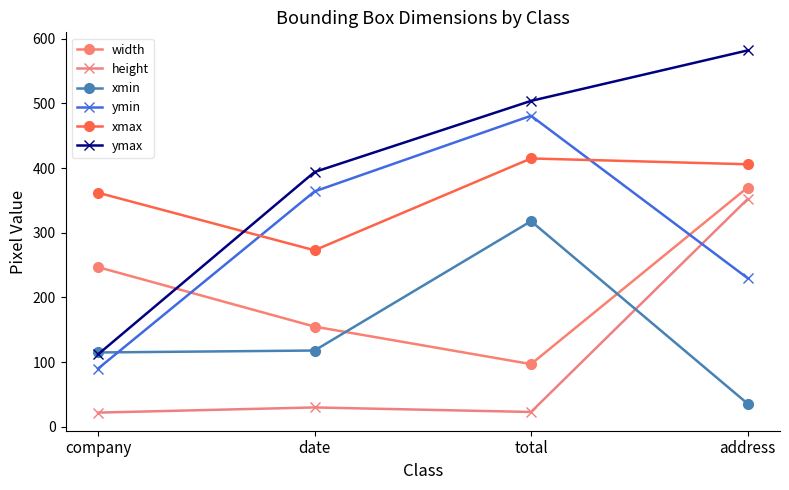

What are all the series names shown in the legend?

width, height, xmin, ymin, xmax, ymax